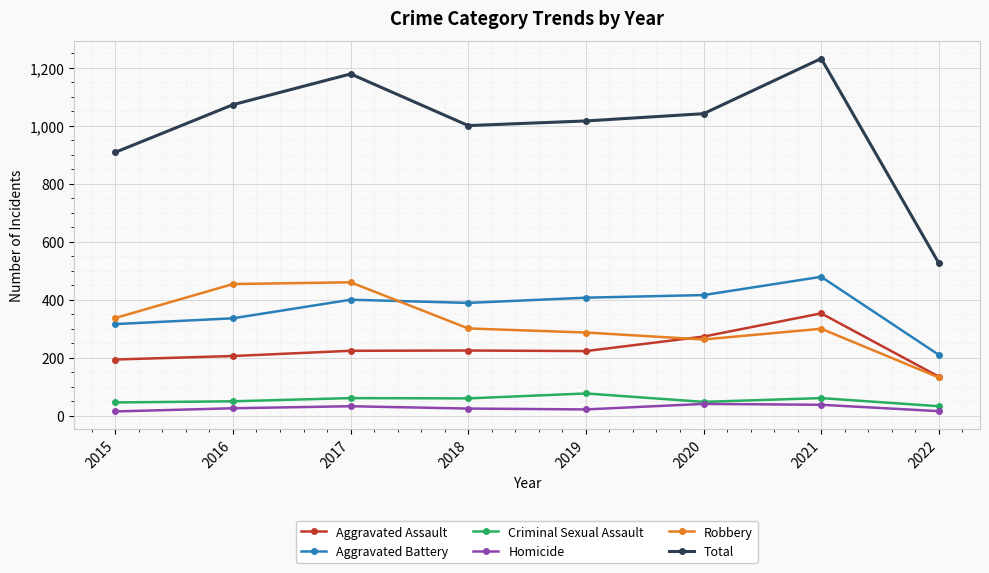

True or false: Total has a value of 539 at 2019.

False